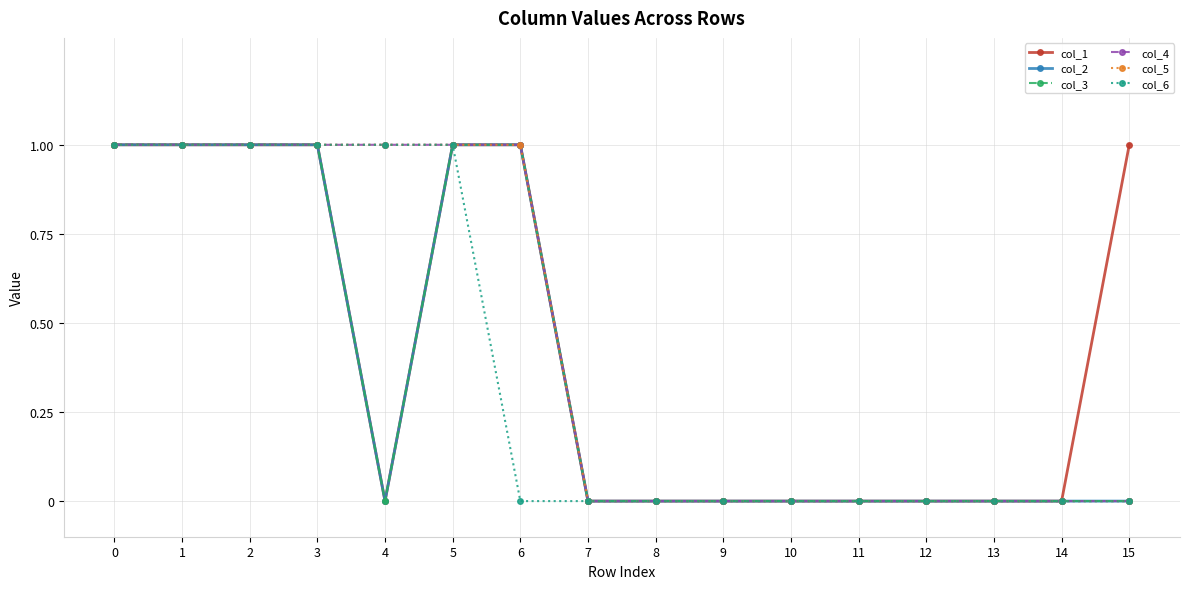

True or false: col_3 has more than 2 interior local peaks.

False